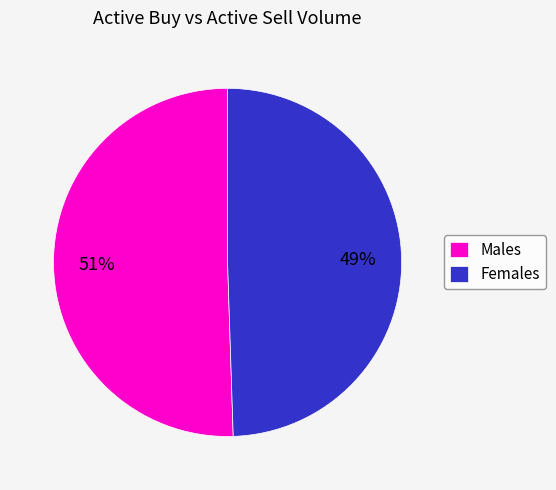

To the nearest percent, what is the combined percentage of Males and Females?

100%